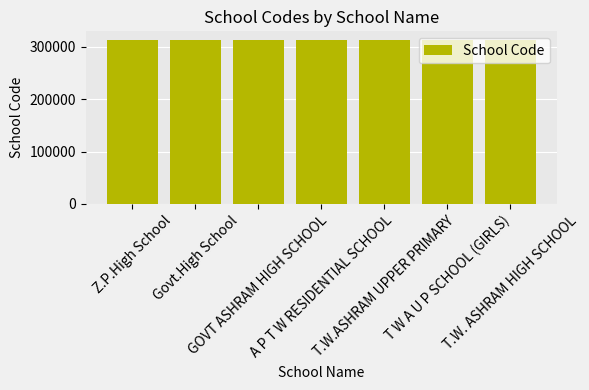

What is the difference between the values at A P T W RESIDENTIAL SCHOOL and Z.P.High School?

5